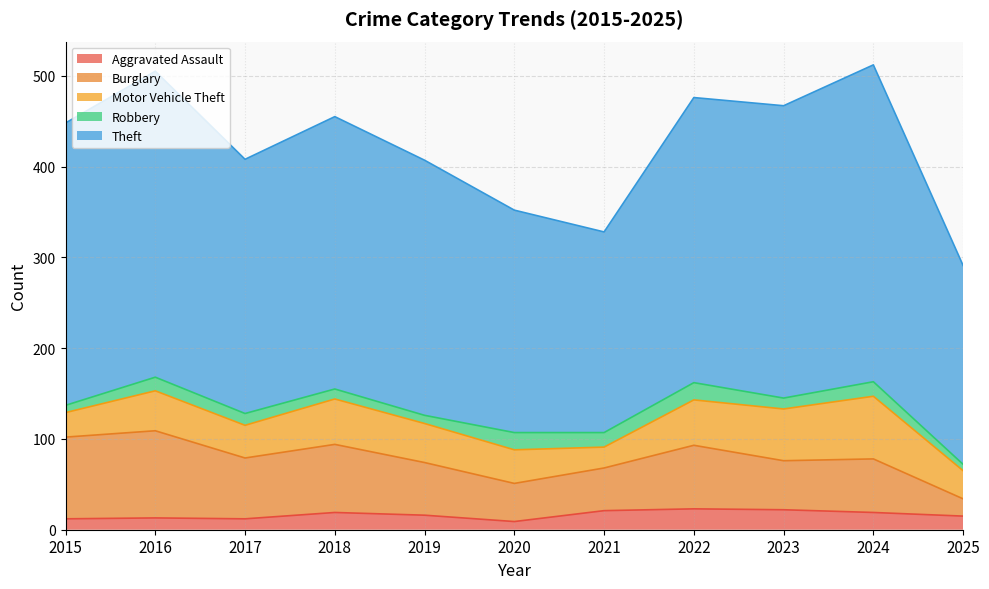

Is it true that Motor Vehicle Theft equals 73 at 2022?

False